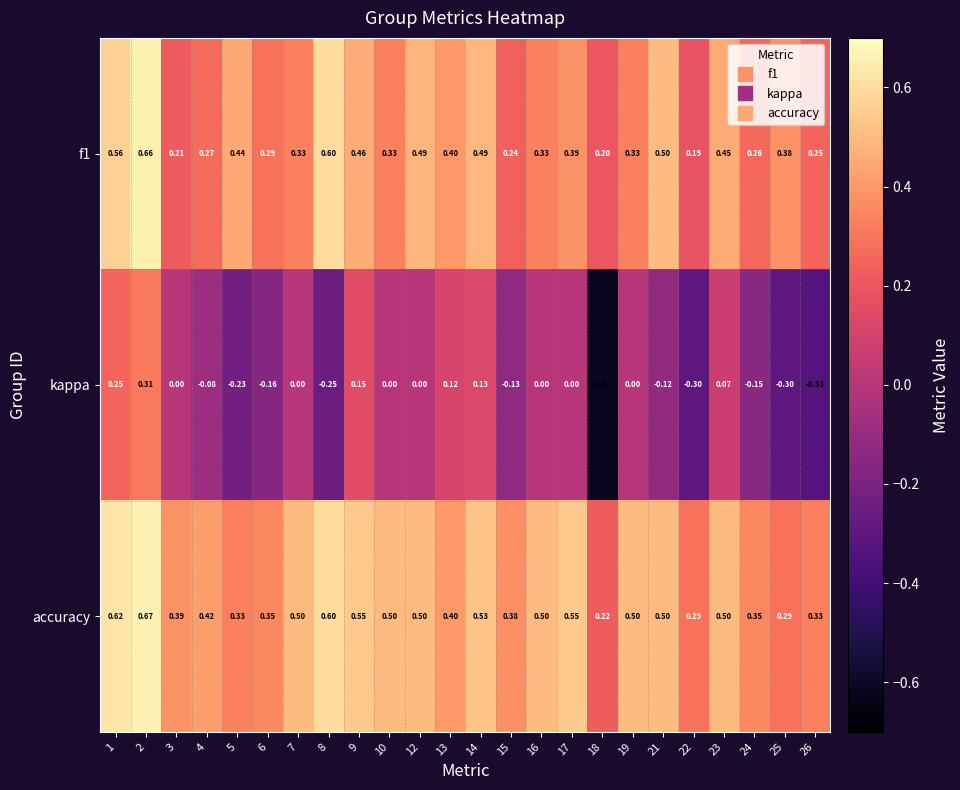

Which series has the largest total across all categories?

accuracy